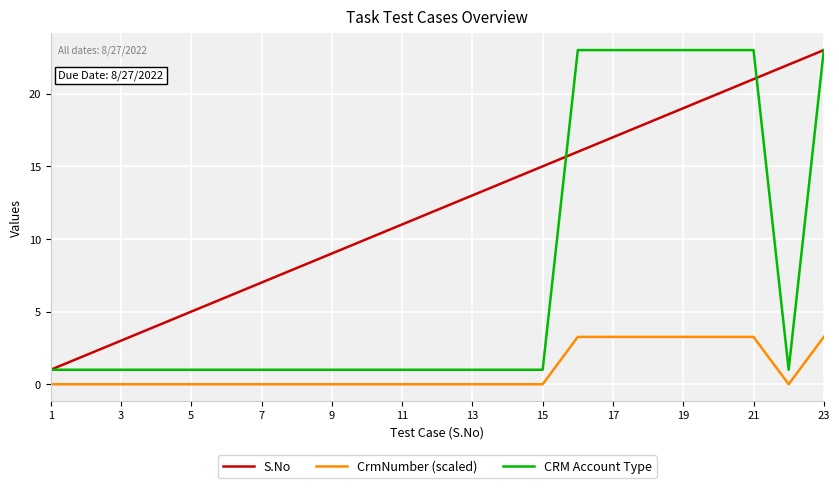

What is the greatest value displayed?

23.0